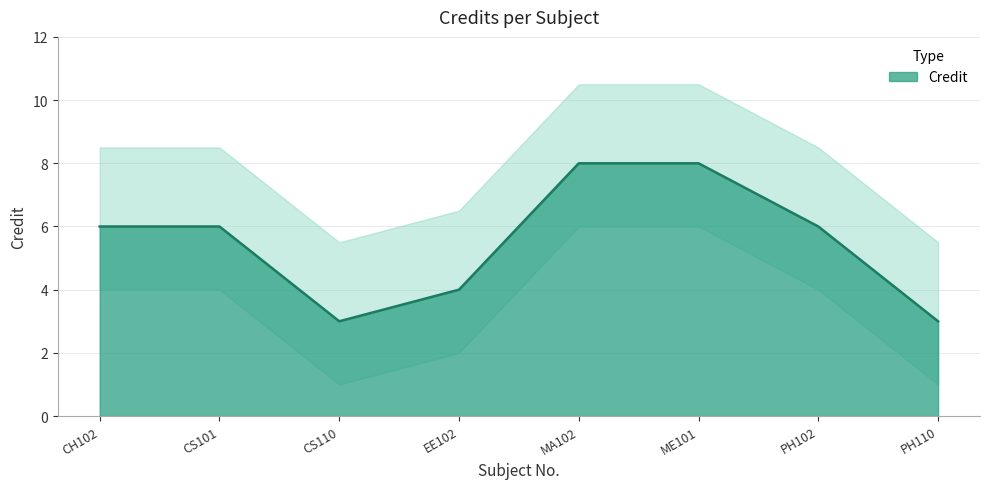

True or false: the data shows 11 at PH102.

False